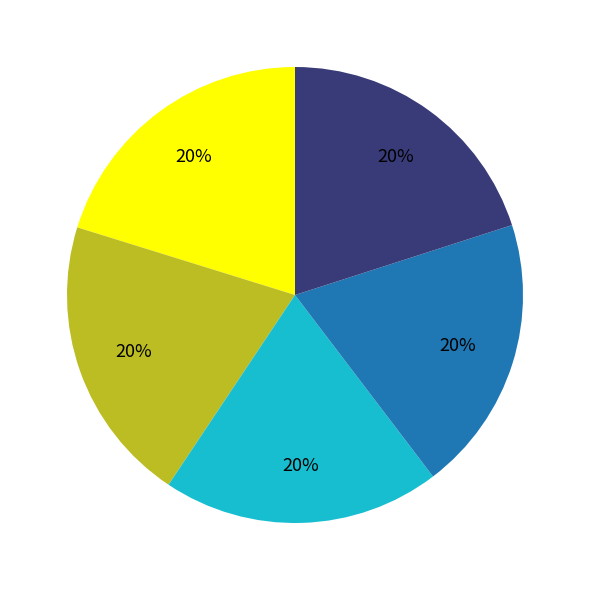

Is there any slice that represents more than half of the pie?

No